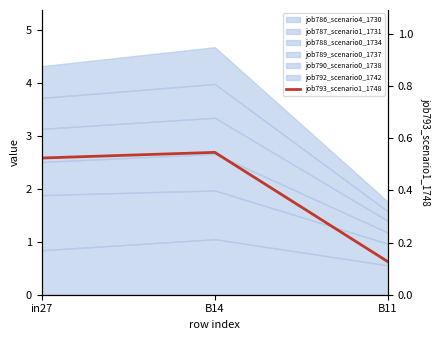

What is the minimum value shown in the chart?

0.1